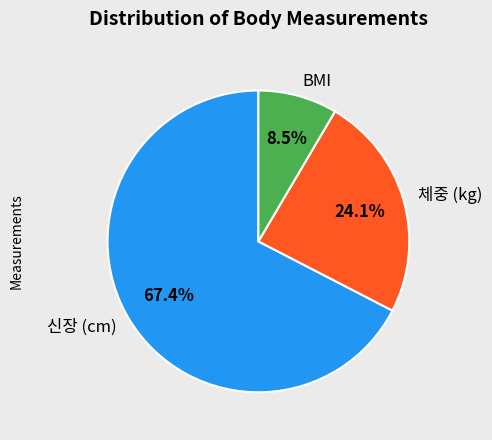

The 신장 (cm) slice represents 67% of the pie. True or false?

True